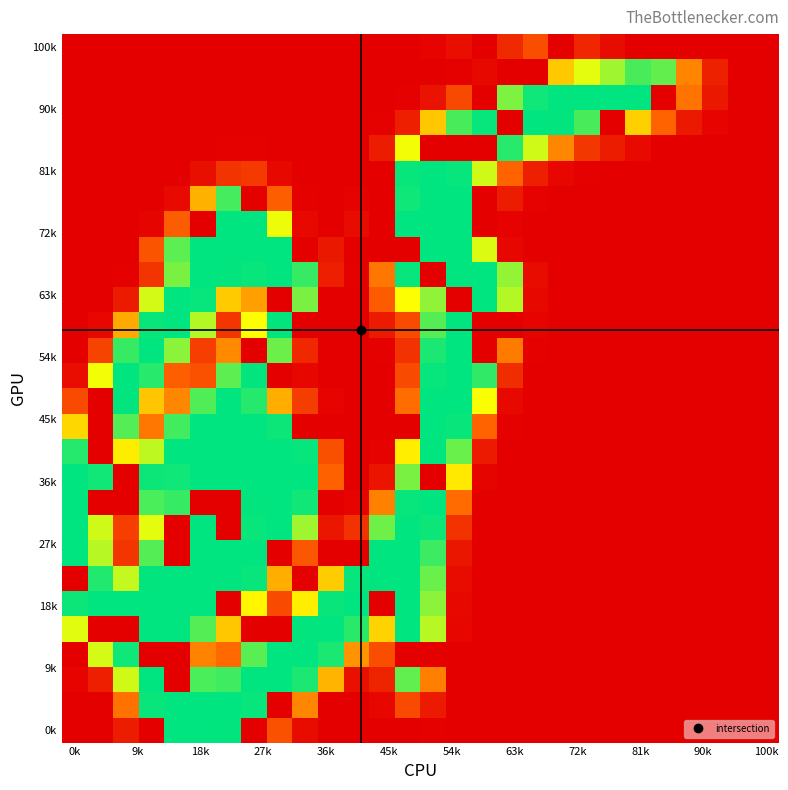

What is the greatest value displayed?

255